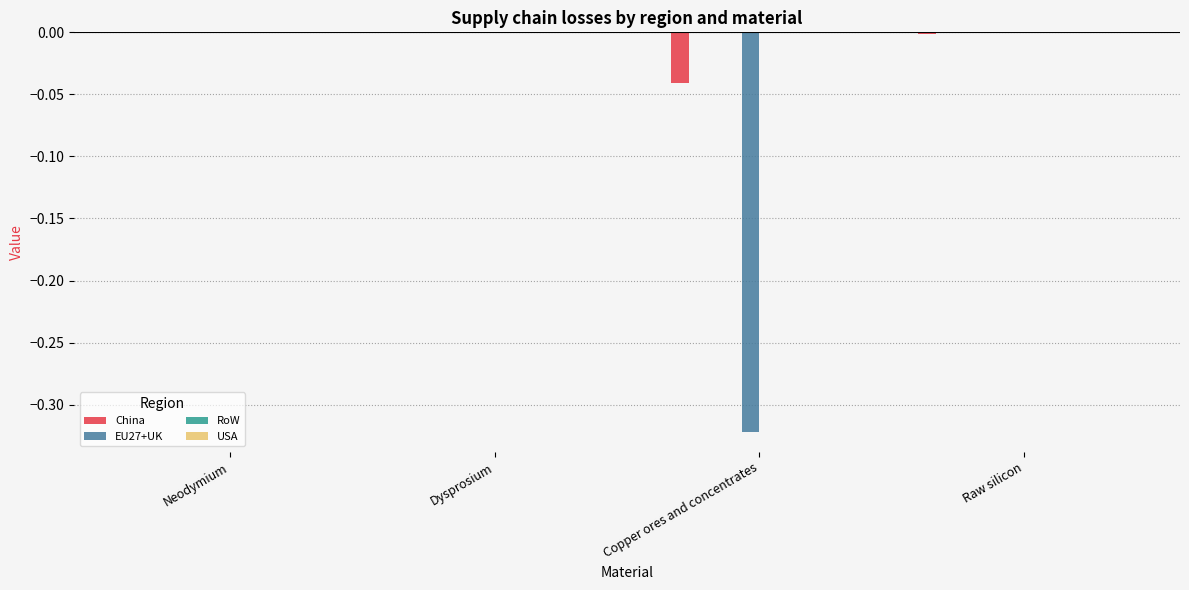

How many bars are there in total?

16